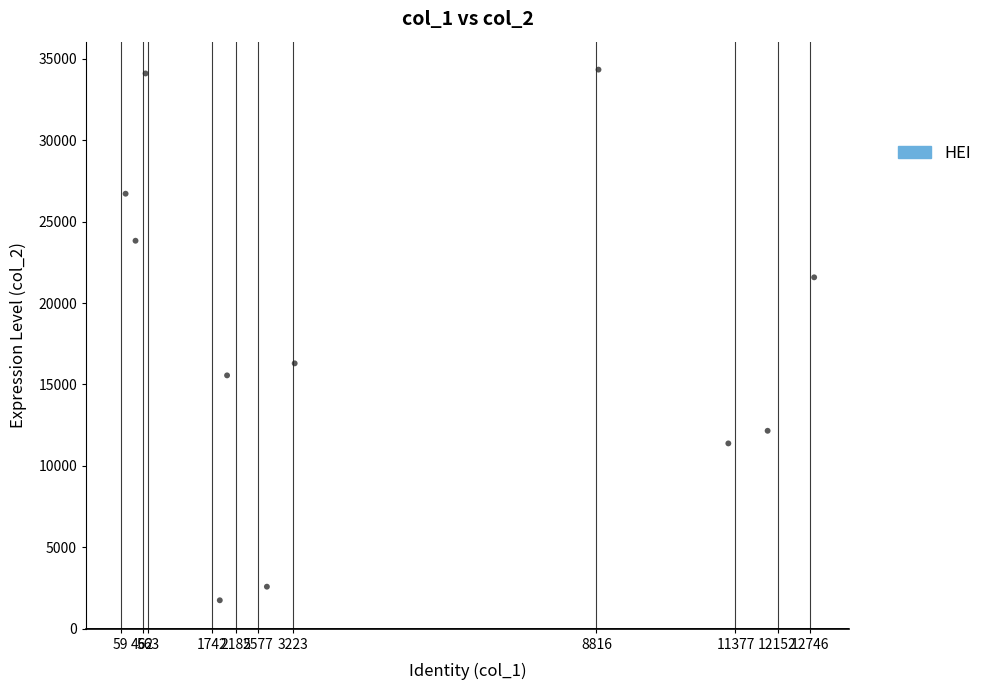

What Y value in the scatter plot is closest to 18038?

16293